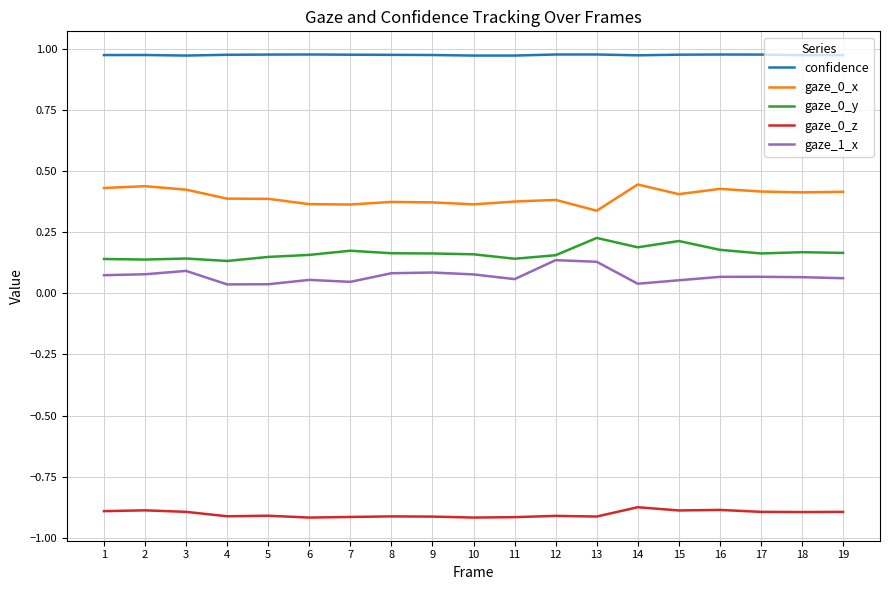

What is the spread (max minus min) of values at 19?

1.9